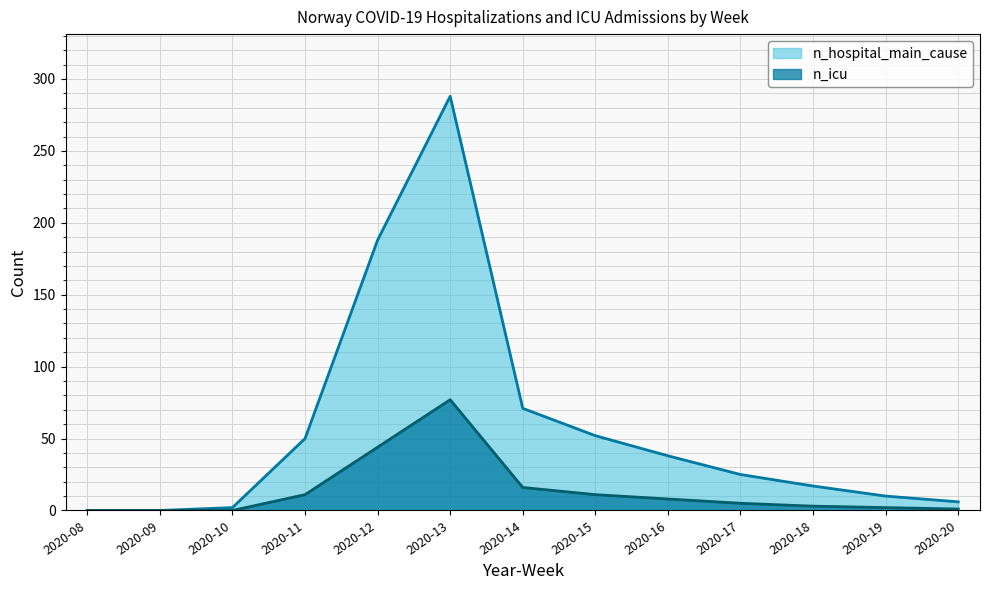

How many lines are shown in the chart?

2